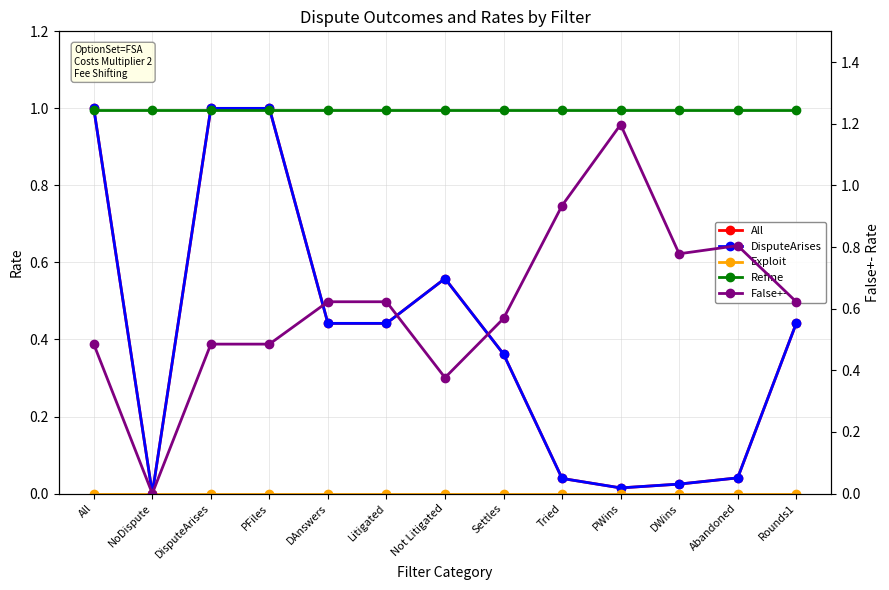

Which label corresponds to the largest value in the chart?

PWins